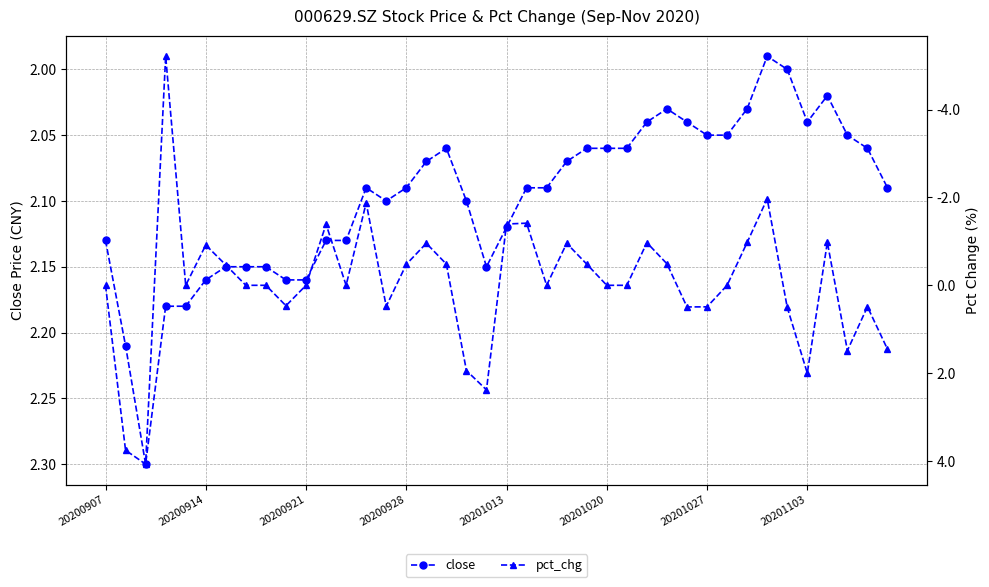

What are all the series names shown in the legend?

close, pct_chg